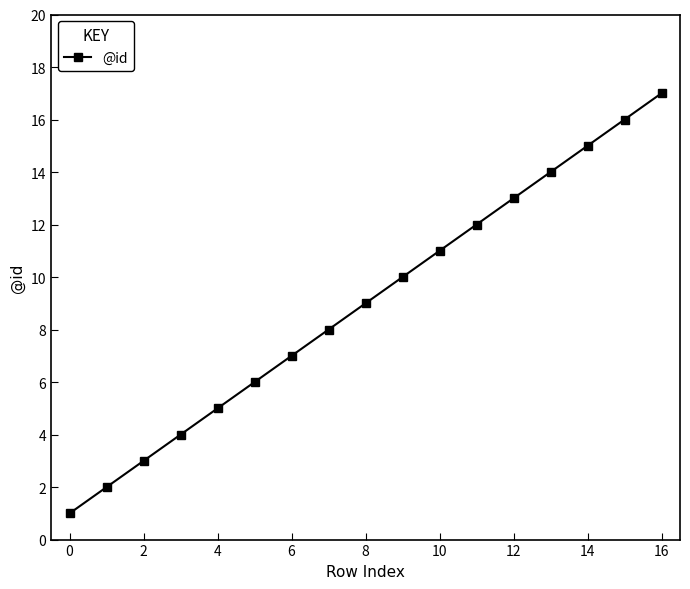

How many data points does each series have?

17